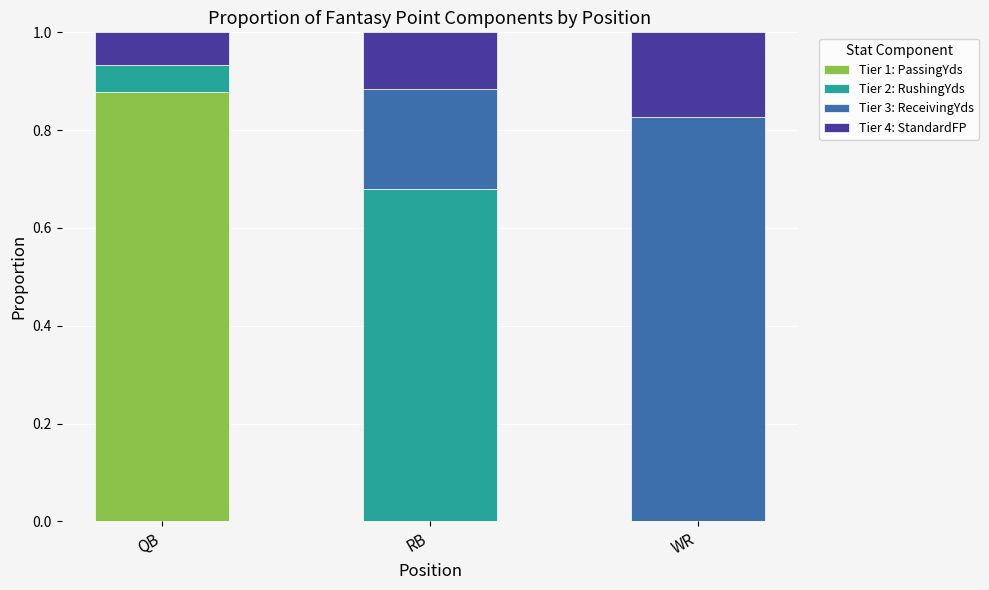

Is it true that Tier 1: PassingYds equals 0.6 at WR?

False